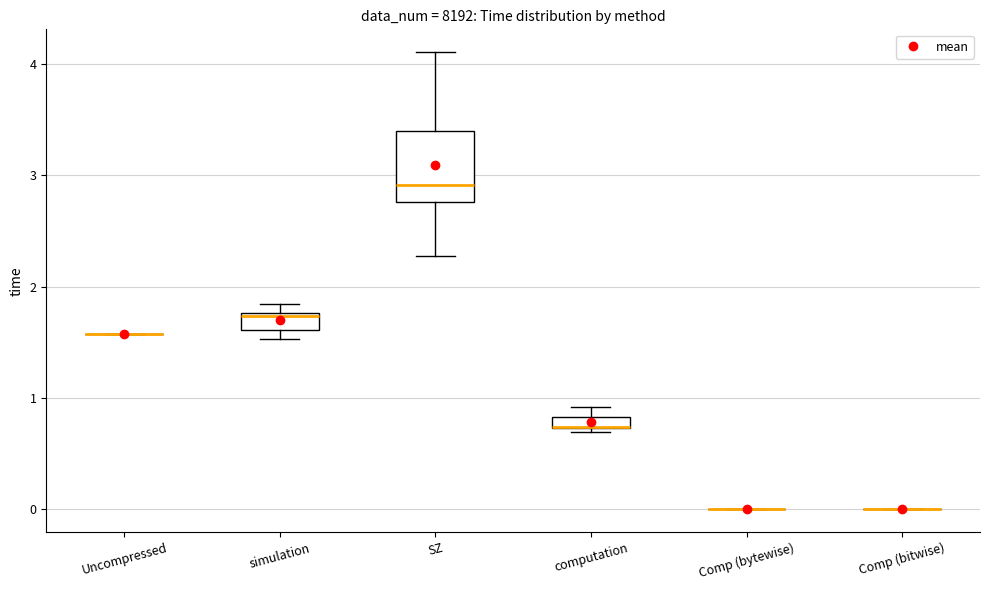

Comparing the boxes themselves (not the whiskers), which one is the tallest?

SZ